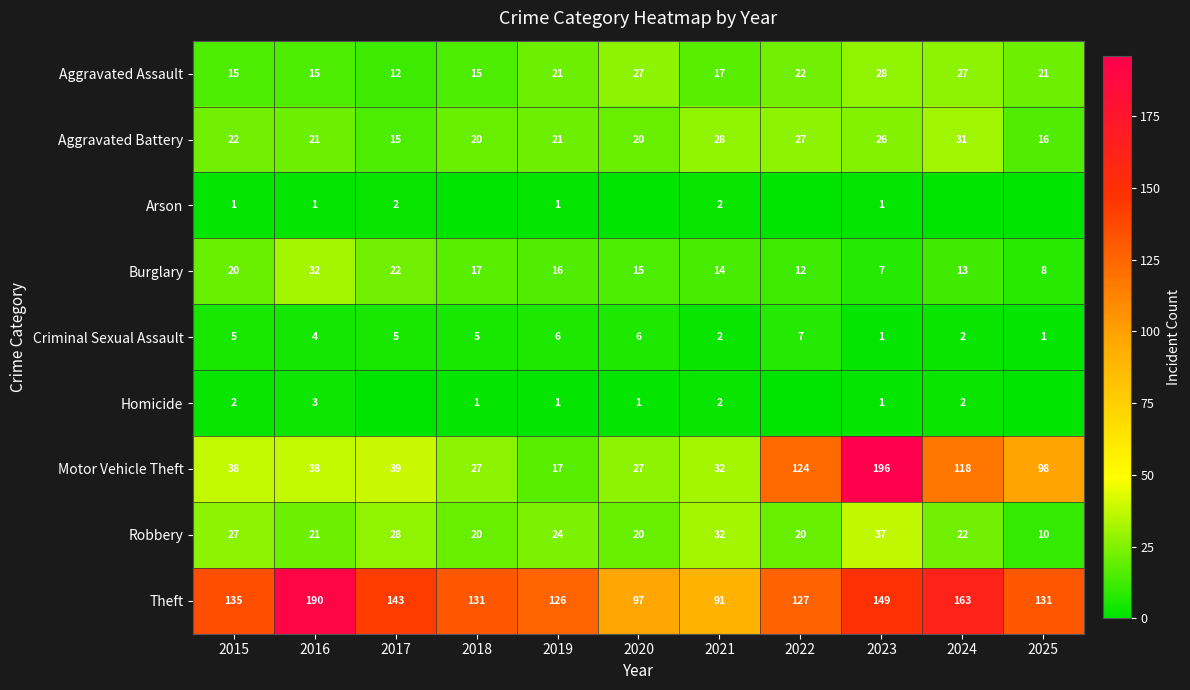

At which category is the sum across all series the highest?

2023